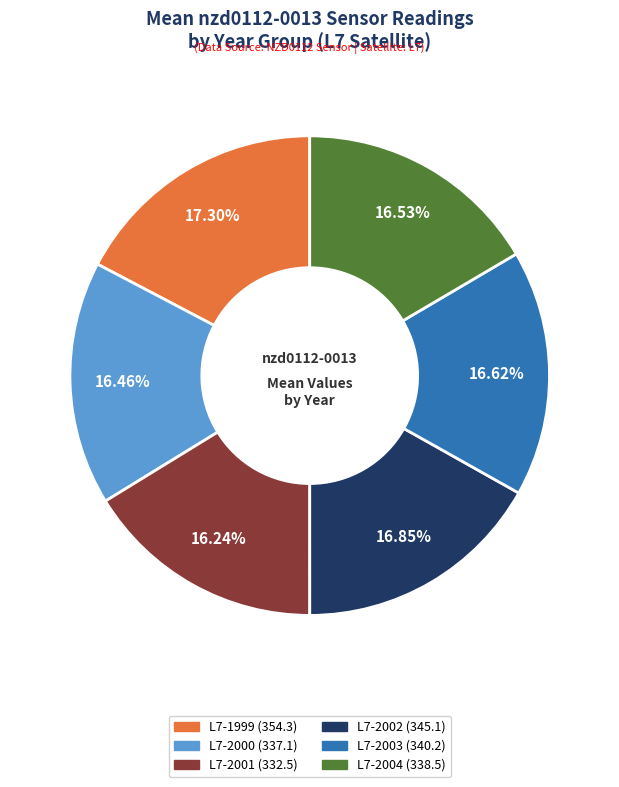

How many slices are in this pie chart?

6